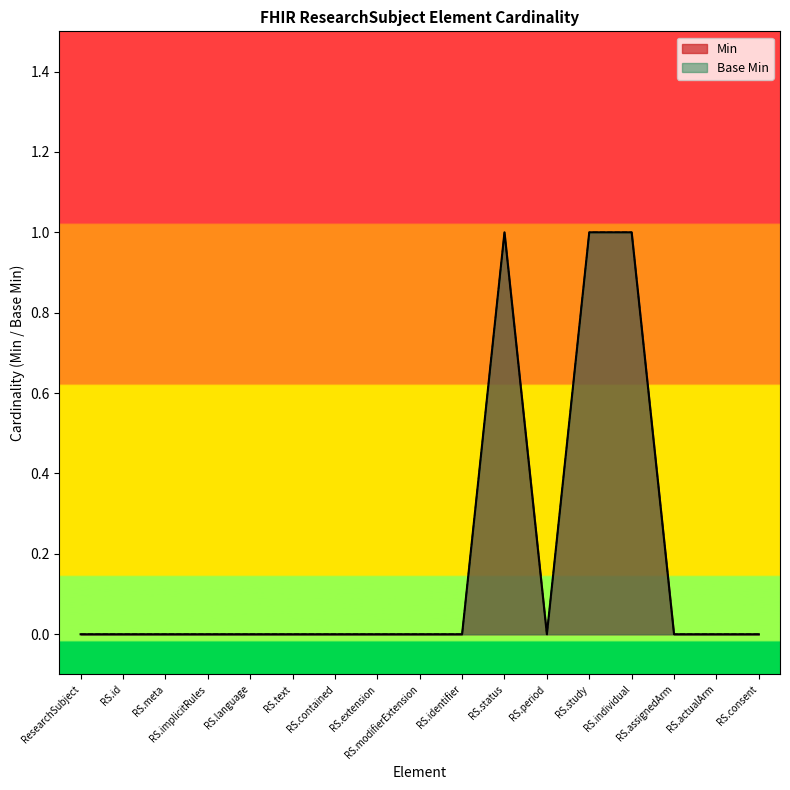

Where is Base Min nearest to the value 0?

ResearchSubject